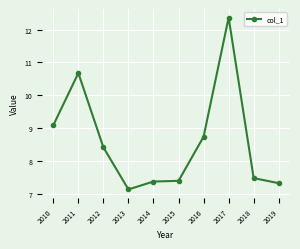

Where does the data first go above 8?

2010